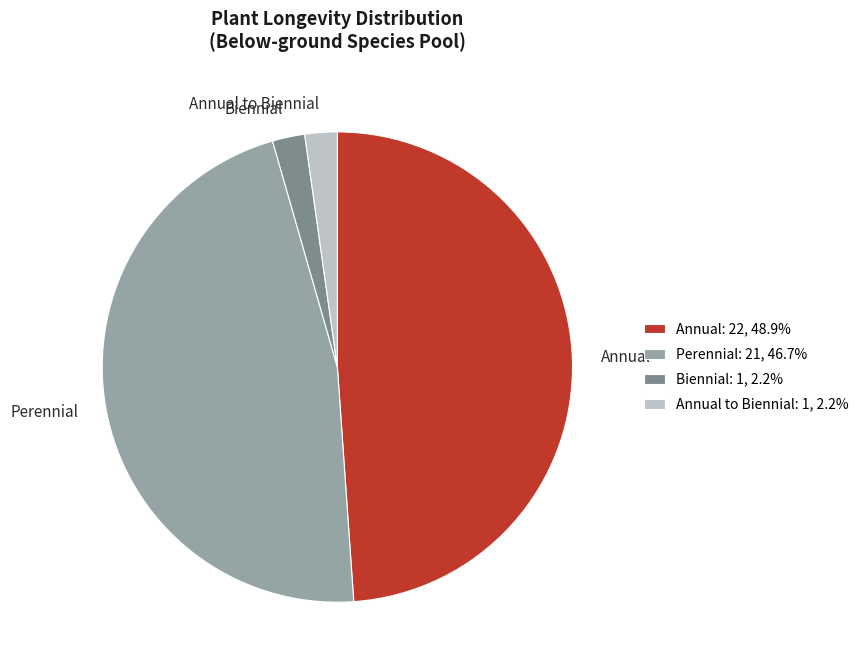

Does any single category account for the majority?

No